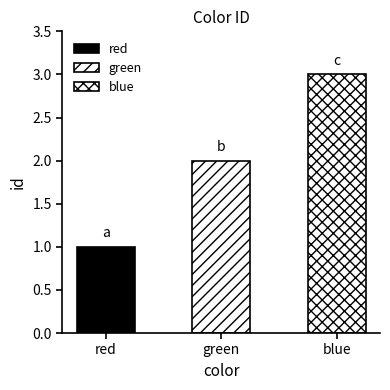

What is the difference between the maximum and minimum values?

2